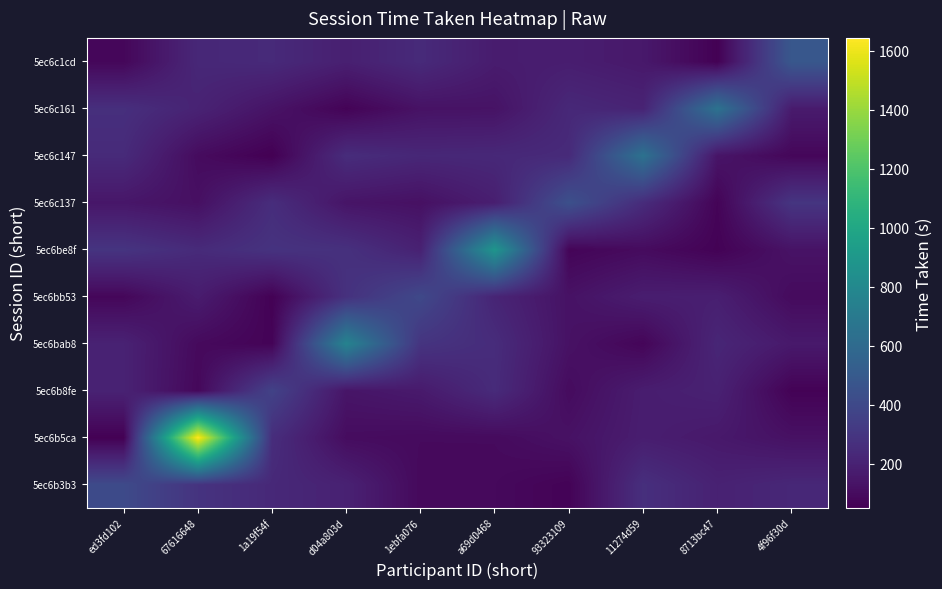

Reading left to right, what are all the values shown in this chart?

5ec6b3b3: ed3fd102=408.6	67616648=287.7	1a19f54f=233.0	d04a803d=199.7	1ebfa076=89.0	a69d0468=89.0	93323109=64.5	11274d59=266.5	8713bc47=200.3	4f96f30d=227.0
5ec6b5ca: ed3fd102=55.1	67616648=1643.5	1a19f54f=258.1	d04a803d=103.1	1ebfa076=95.5	a69d0468=95.9	93323109=126.1	11274d59=181.2	8713bc47=158.0	4f96f30d=122.8
5ec6b8fe: ed3fd102=203.0	67616648=84.9	1a19f54f=365.9	d04a803d=141.6	1ebfa076=164.0	a69d0468=246.3	93323109=99.9	11274d59=178.6	8713bc47=198.1	4f96f30d=61.6
5ec6bab8: ed3fd102=201.9	67616648=92.6	1a19f54f=66.3	d04a803d=762.6	1ebfa076=291.4	a69d0468=252.1	93323109=126.2	11274d59=74.4	8713bc47=221.1	4f96f30d=160.0
5ec6bb53: ed3fd102=80.5	67616648=173.8	1a19f54f=58.6	d04a803d=277.3	1ebfa076=399.2	a69d0468=215.6	93323109=127.9	11274d59=180.0	8713bc47=186.7	4f96f30d=96.2
5ec6be8f: ed3fd102=292.4	67616648=243.8	1a19f54f=284.9	d04a803d=273.7	1ebfa076=199.5	a69d0468=884.8	93323109=72.1	11274d59=99.0	8713bc47=61.3	4f96f30d=131.3
5ec6c137: ed3fd102=147.2	67616648=117.8	1a19f54f=257.2	d04a803d=139.2	1ebfa076=120.2	a69d0468=185.7	93323109=443.6	11274d59=250.5	8713bc47=68.6	4f96f30d=296.7
5ec6c147: ed3fd102=243.1	67616648=99.7	1a19f54f=51.4	d04a803d=253.9	1ebfa076=226.7	a69d0468=232.3	93323109=242.8	11274d59=649.3	8713bc47=139.6	4f96f30d=79.0
5ec6c161: ed3fd102=265.8	67616648=205.8	1a19f54f=132.7	d04a803d=65.9	1ebfa076=127.7	a69d0468=131.3	93323109=232.4	11274d59=209.4	8713bc47=653.0	4f96f30d=168.1
5ec6c1cd: ed3fd102=79.9	67616648=228.3	1a19f54f=240.2	d04a803d=190.3	1ebfa076=242.7	a69d0468=173.4	93323109=180.7	11274d59=156.9	8713bc47=56.4	4f96f30d=484.7